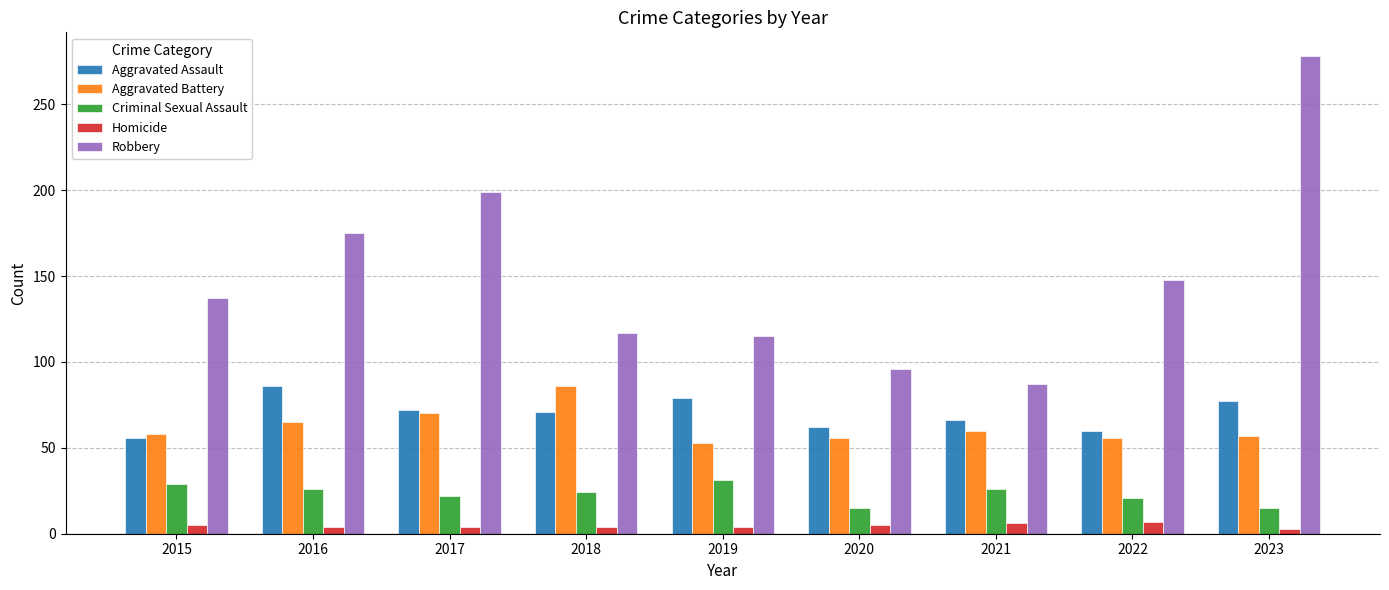

At which label does Criminal Sexual Assault first exceed 24?

2015